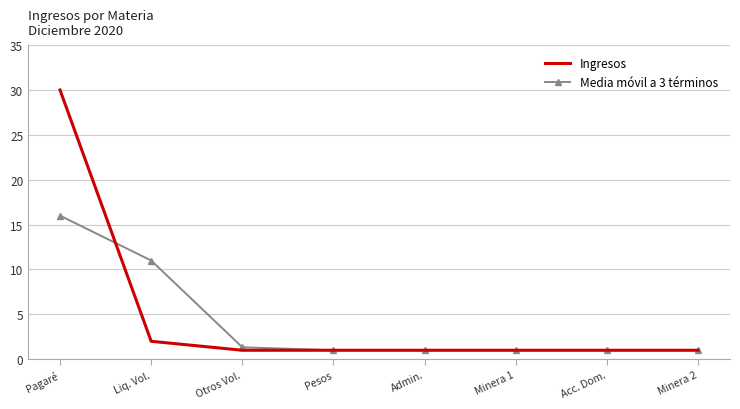

What is the approximate value of Media móvil a 3 términos at Minera 2?

1.0